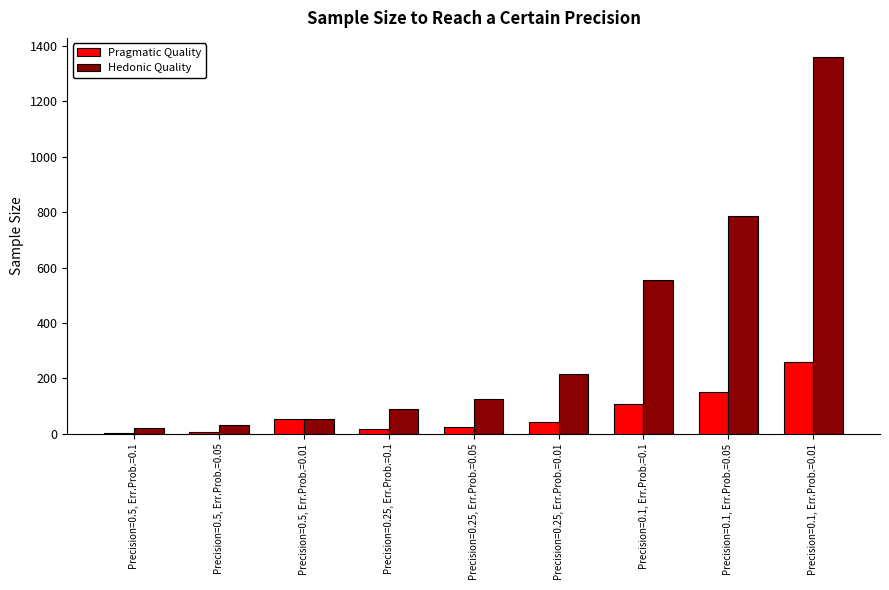

At which category is the sum across all series the highest?

Precision=0.1, Err.Prob.=0.01